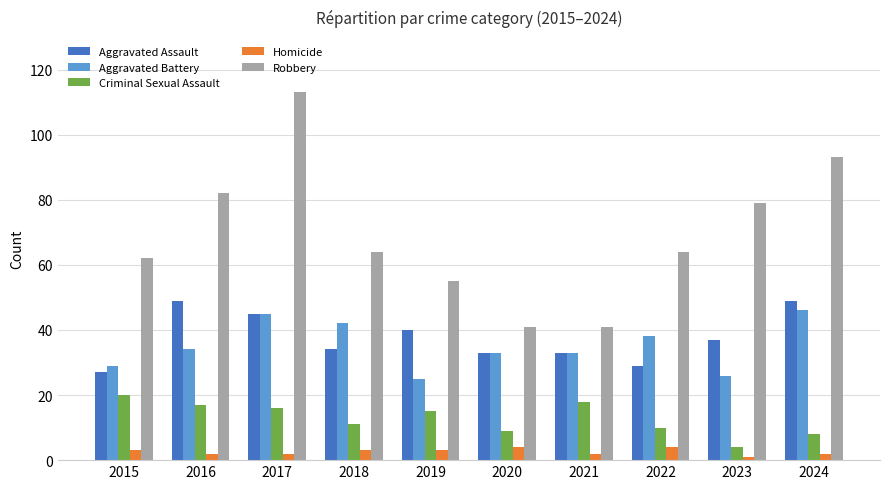

Reading left to right, what are all the values shown in this chart?

Aggravated Assault: 2015=27	2016=49	2017=45	2018=34	2019=40	2020=33	2021=33	2022=29	2023=37	2024=49
Aggravated Battery: 2015=29	2016=34	2017=45	2018=42	2019=25	2020=33	2021=33	2022=38	2023=26	2024=46
Criminal Sexual Assault: 2015=20	2016=17	2017=16	2018=11	2019=15	2020=9	2021=18	2022=10	2023=4	2024=8
Homicide: 2015=3	2016=2	2017=2	2018=3	2019=3	2020=4	2021=2	2022=4	2023=1	2024=2
Robbery: 2015=62	2016=82	2017=113	2018=64	2019=55	2020=41	2021=41	2022=64	2023=79	2024=93